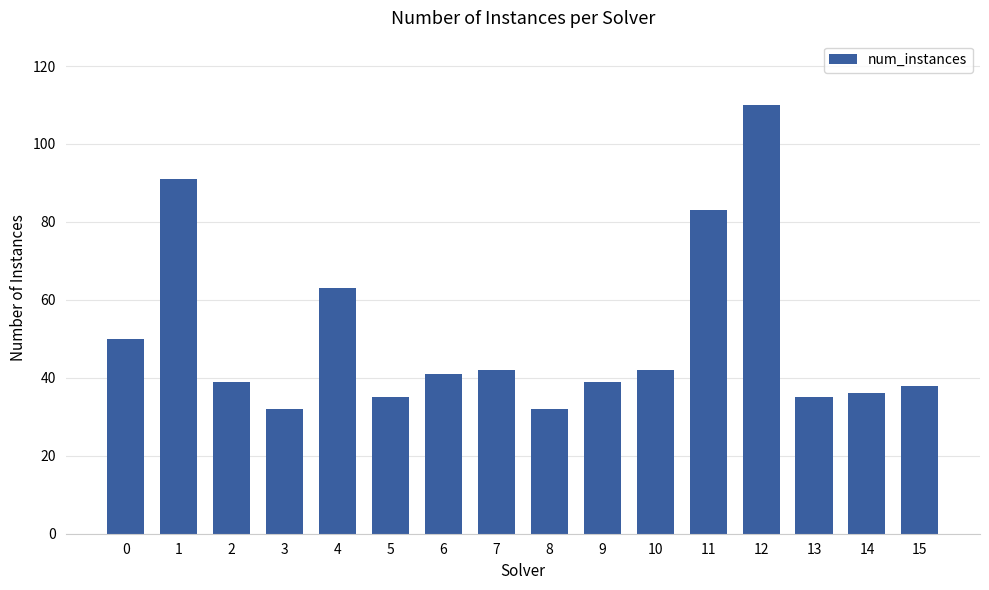

At which label is the value closest to 71?

4